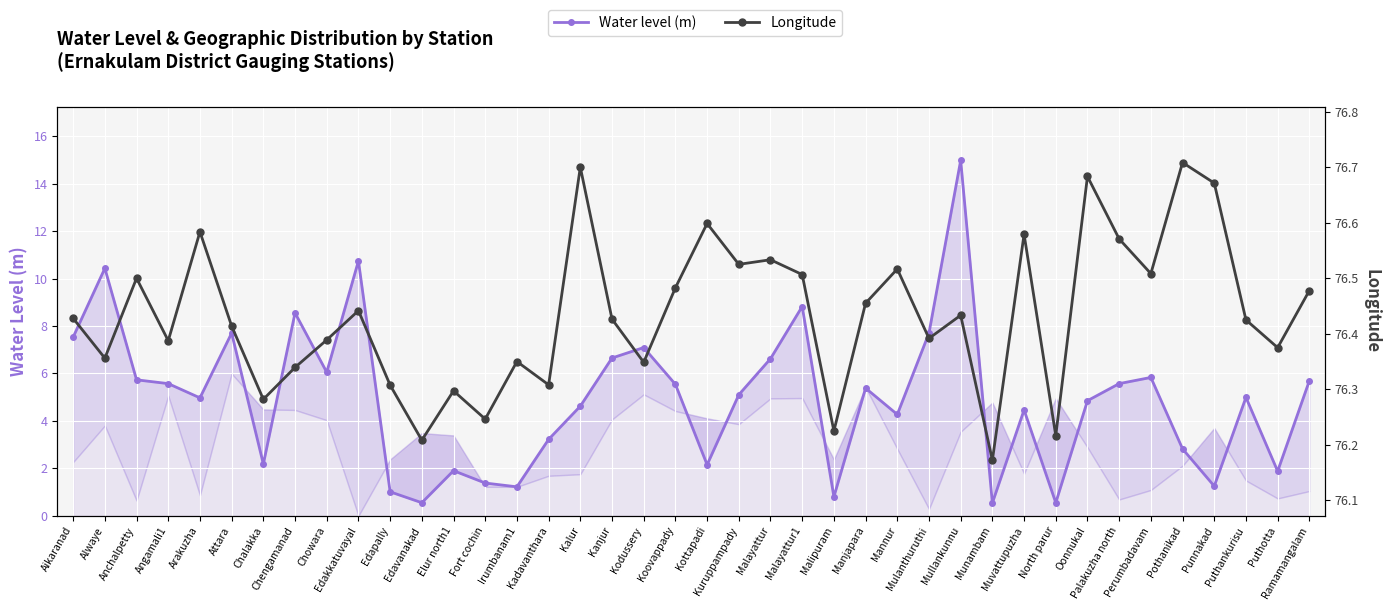

The value of Water level (m) at Palakuzha north is 2.4. True or false?

False